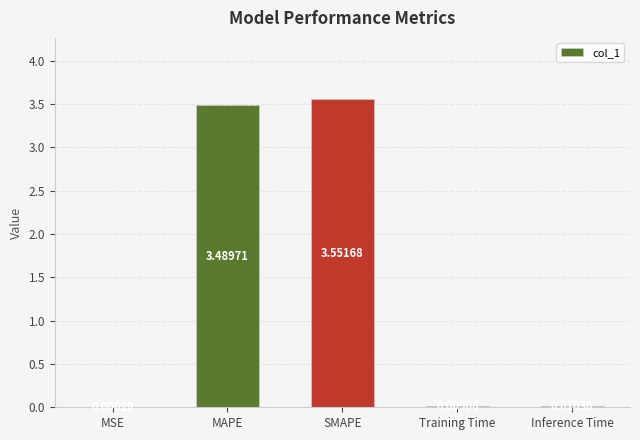

What is the sum of the values at MAPE and MSE?

3.5